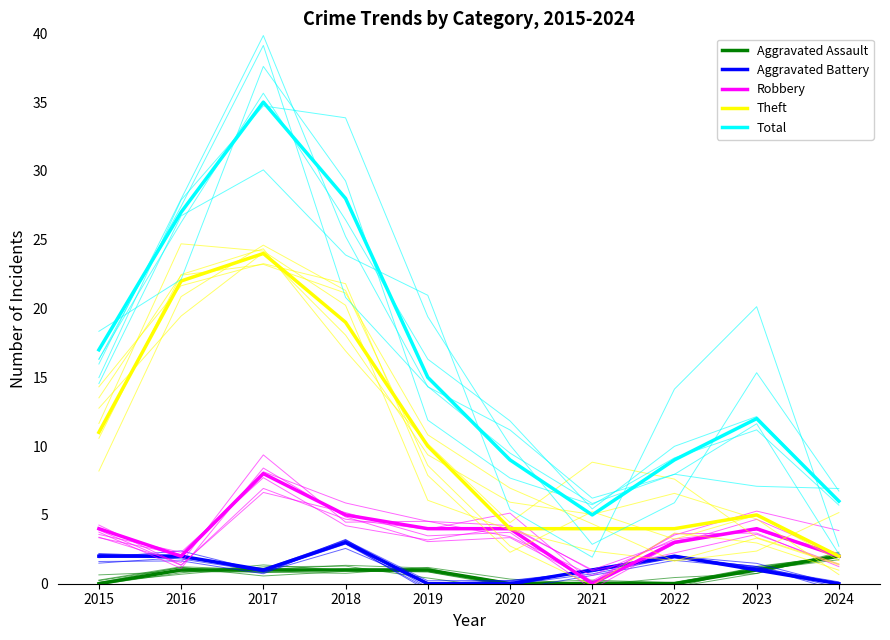

What is the sum of all Aggravated Battery values?

12